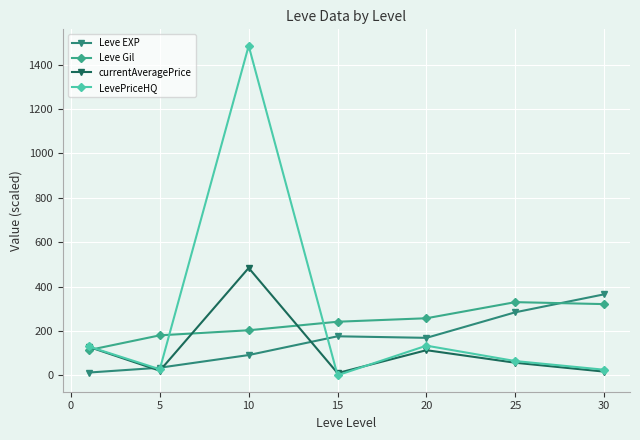

What is the value of the Leve Gil point at the 2nd from the left?

180.0